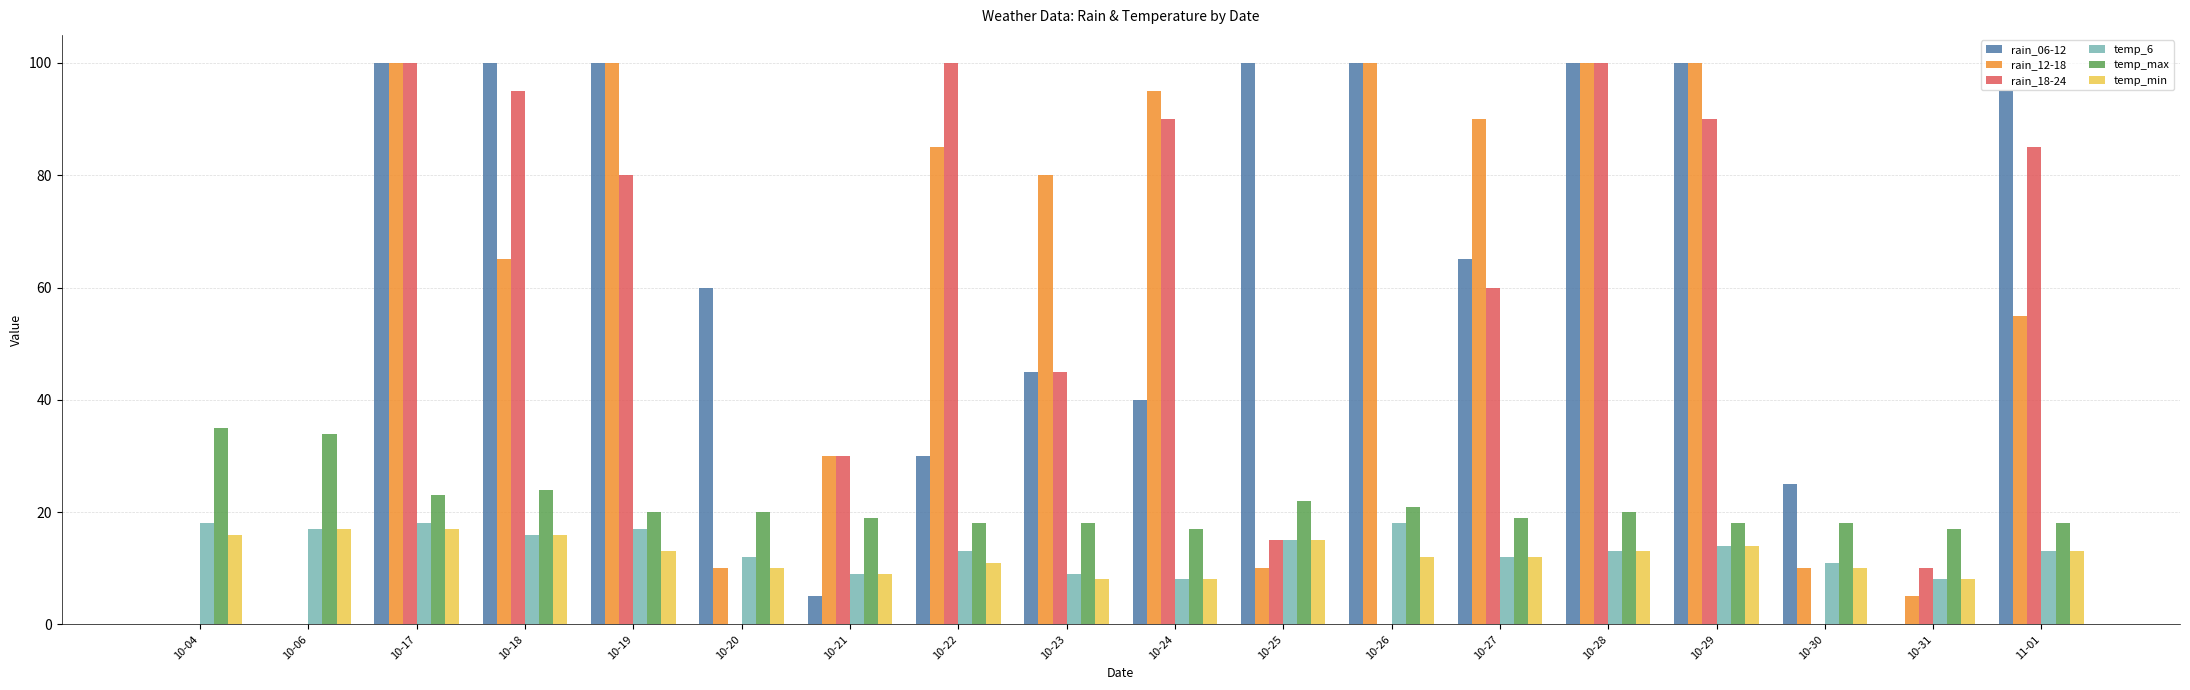

How many categories are shown in the chart?

18